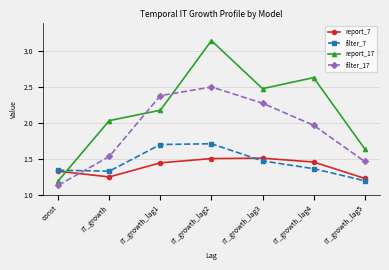

Which category has the lowest value across all series?

const